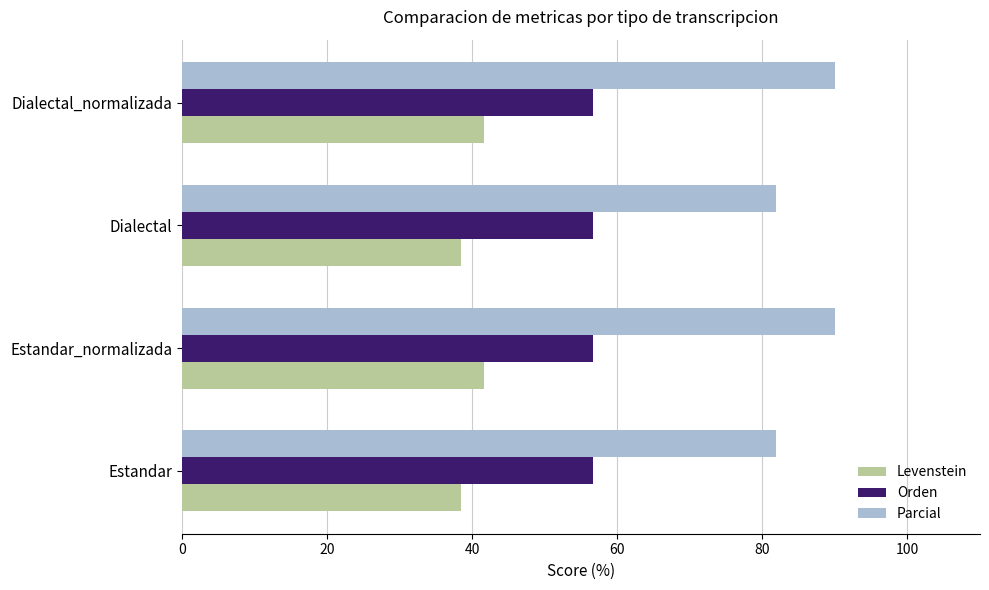

Which series has the largest total across all categories?

Parcial